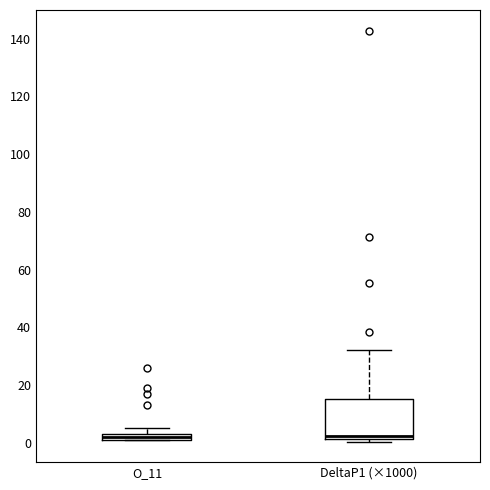

Where is the upper edge of the box for DeltaP1 (×1000) on the y-axis? The values are not printed on the chart, so give them approximately, as read against the axis.

16